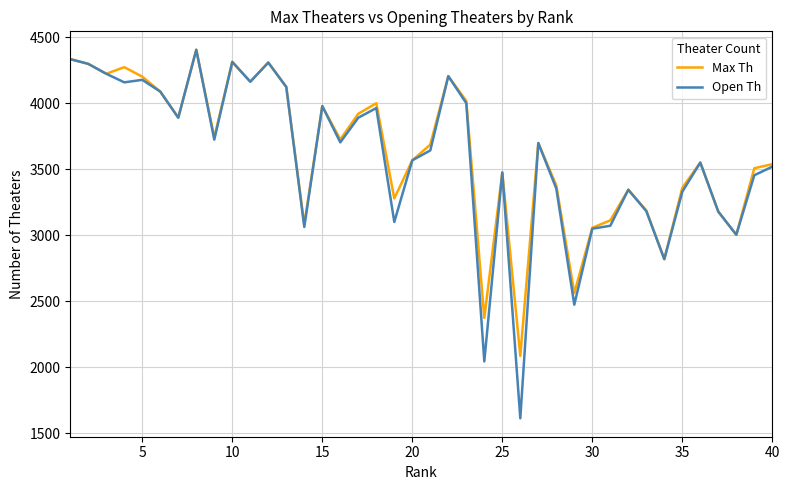

How many series are shown in this chart?

2